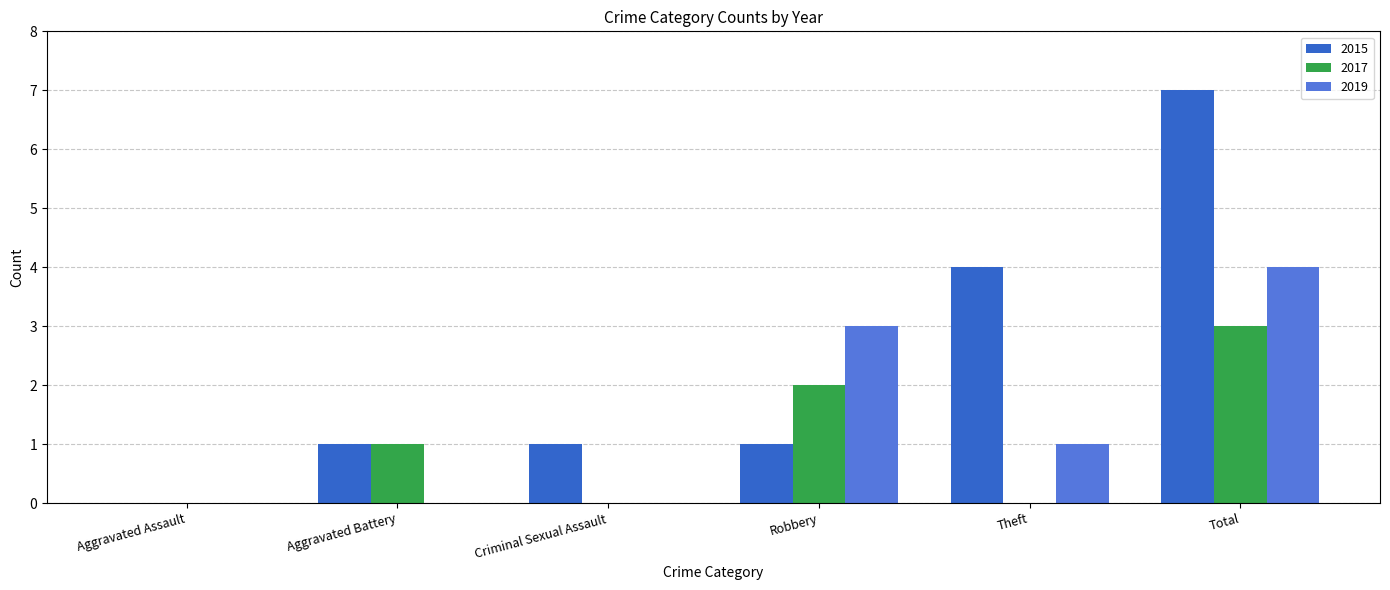

The 2017 series shows -1 at Theft. True or false?

False